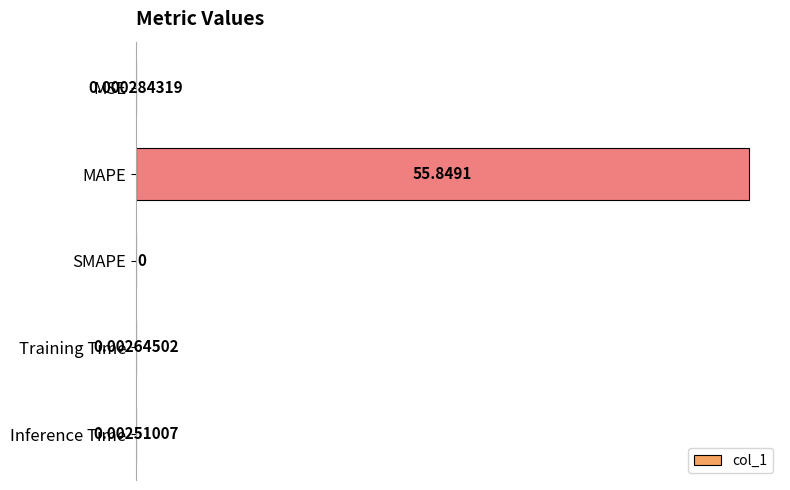

Which has a higher value, SMAPE or MAPE?

MAPE